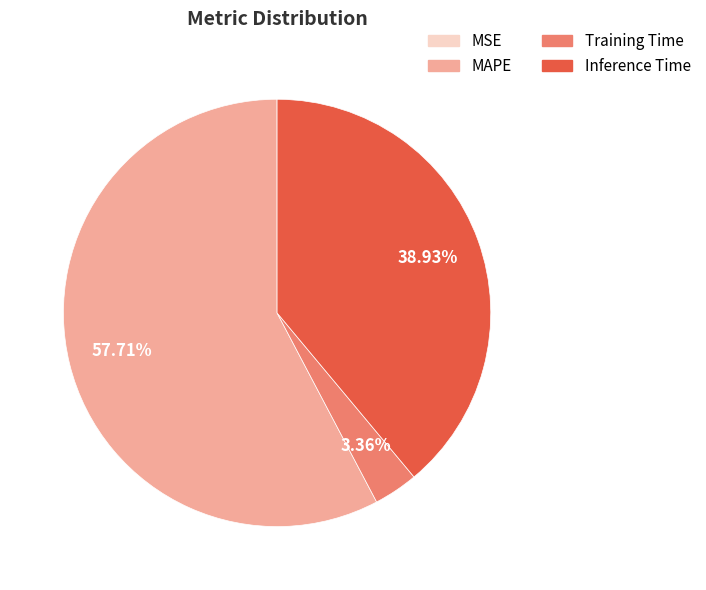

What is the largest slice in the pie chart?

MAPE